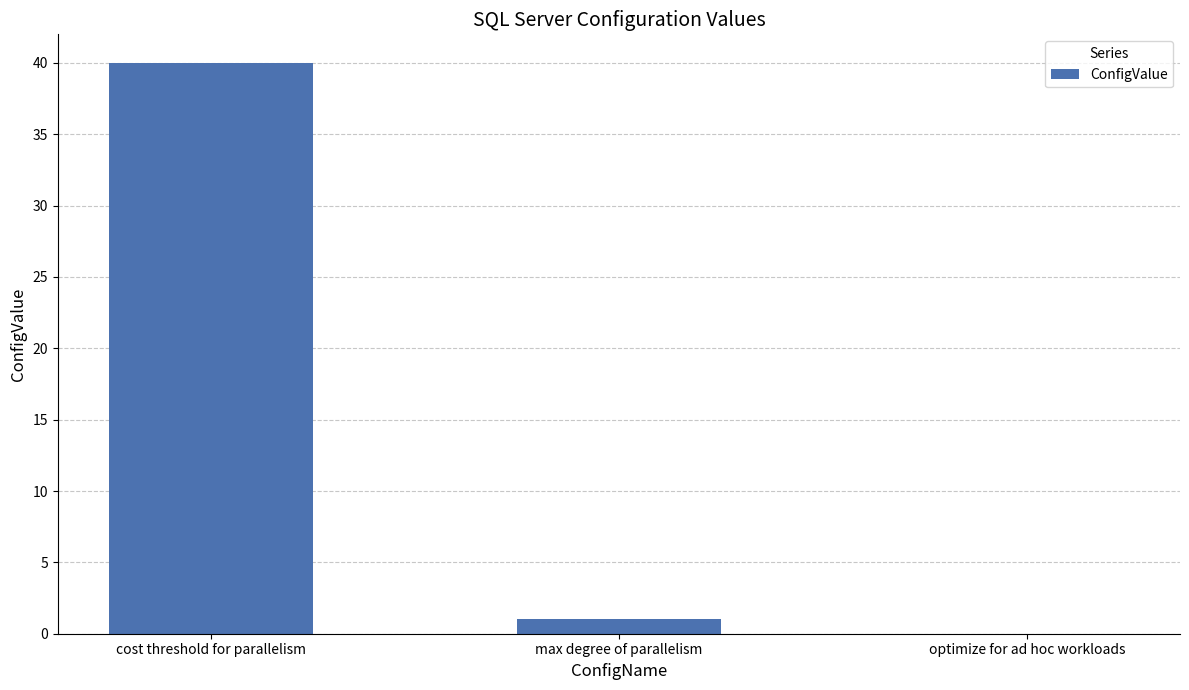

Where is the data nearest to the value 20?

max degree of parallelism